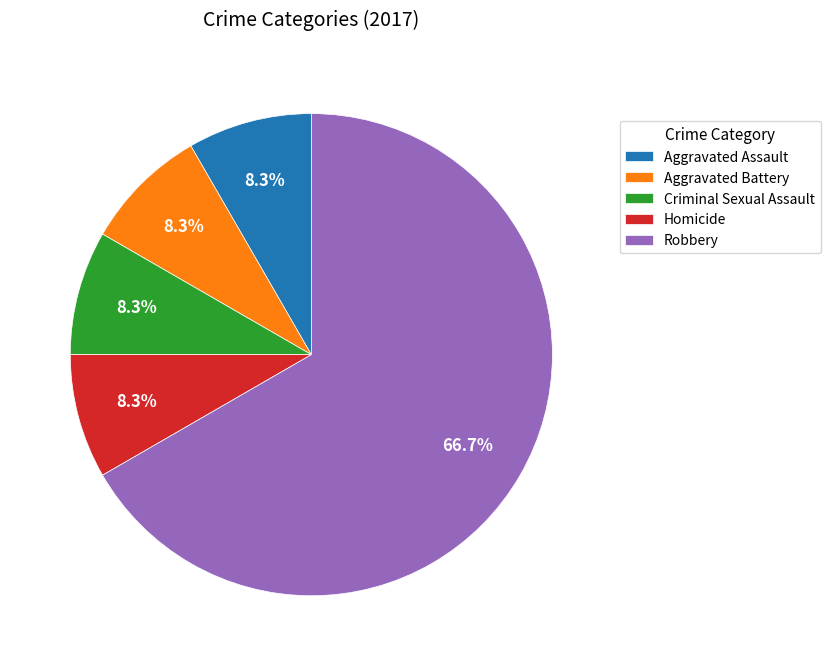

To the nearest percent, what is the difference between the largest and smallest slice percentages?

58%